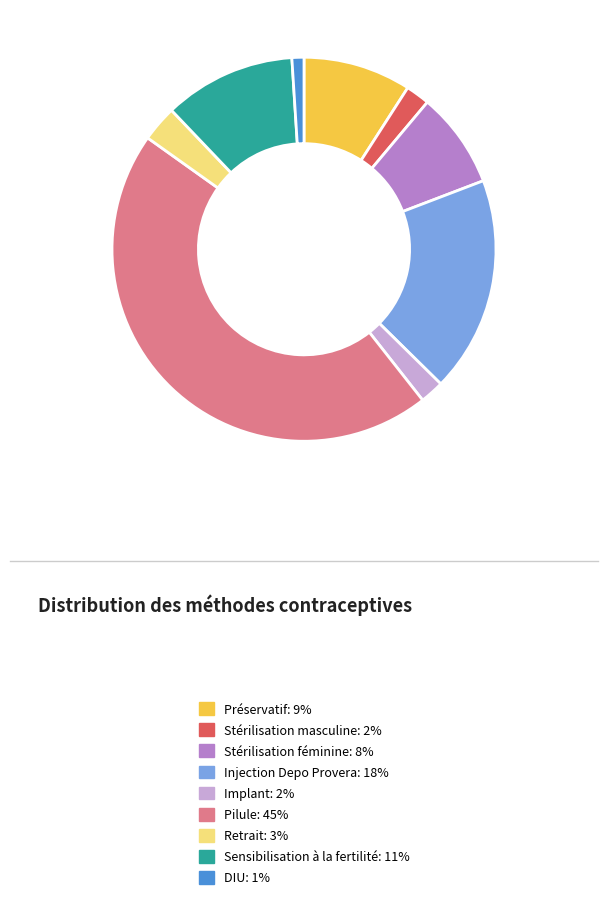

Which slice is the smallest?

DIU